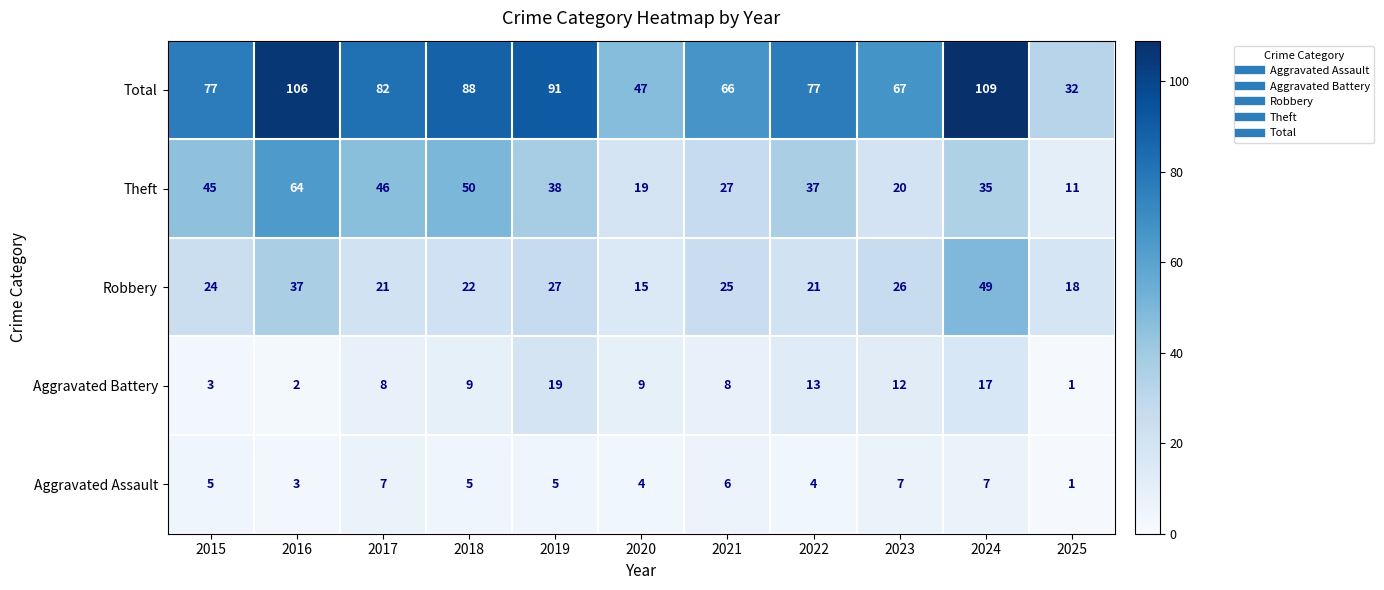

What is the total value across all series at 2016?

212